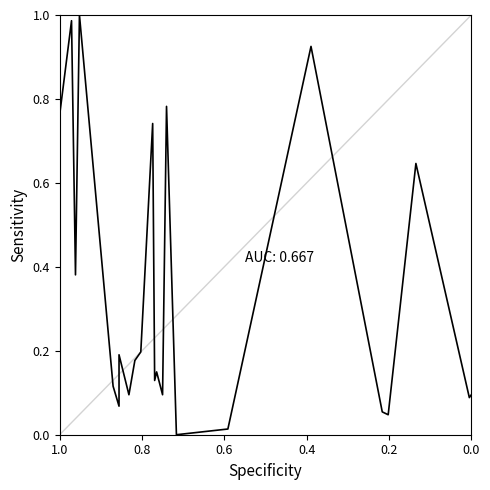

Does the chart display data point markers on the line(s)?

No